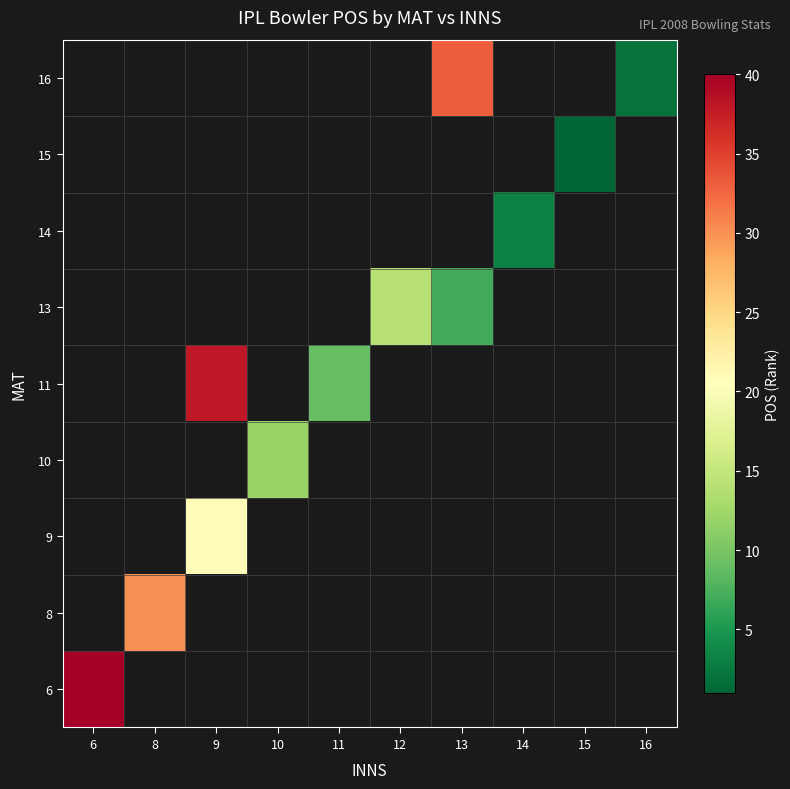

Is it true that 10 equals 6.6 at 10?

False